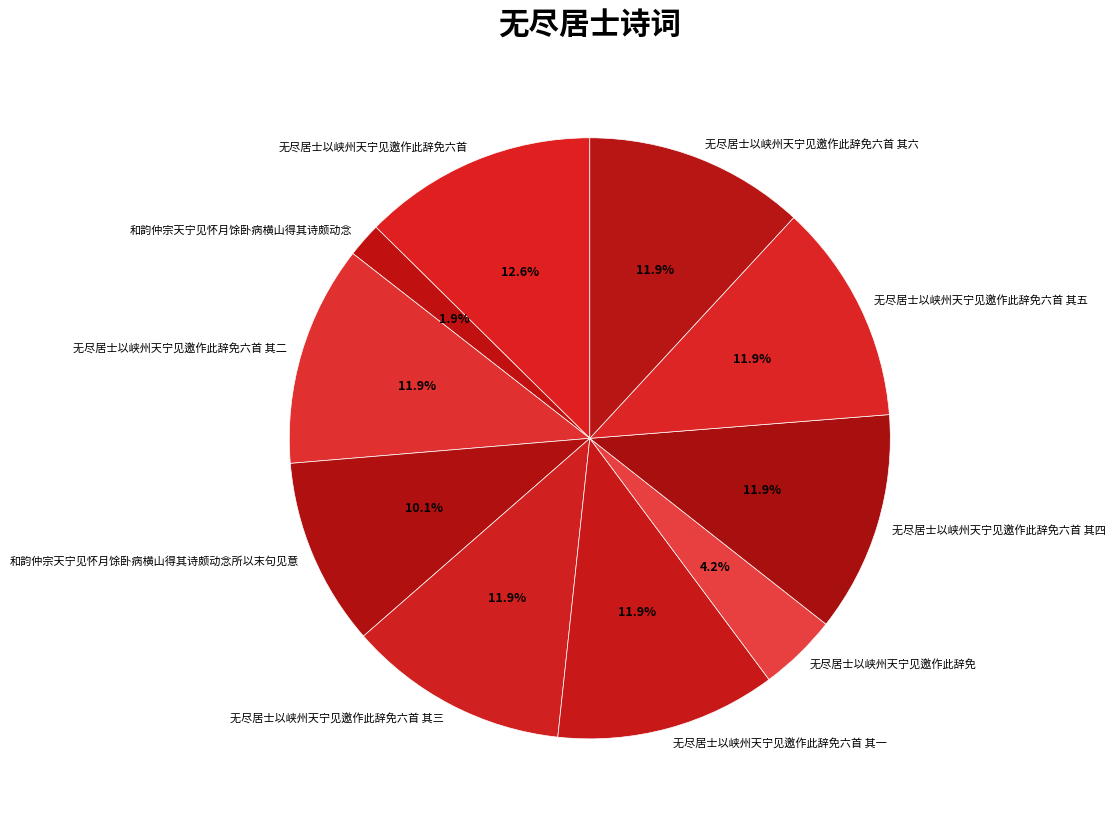

Which category has the biggest portion of the pie?

无尽居士以峡州天宁见邀作此辞免六首